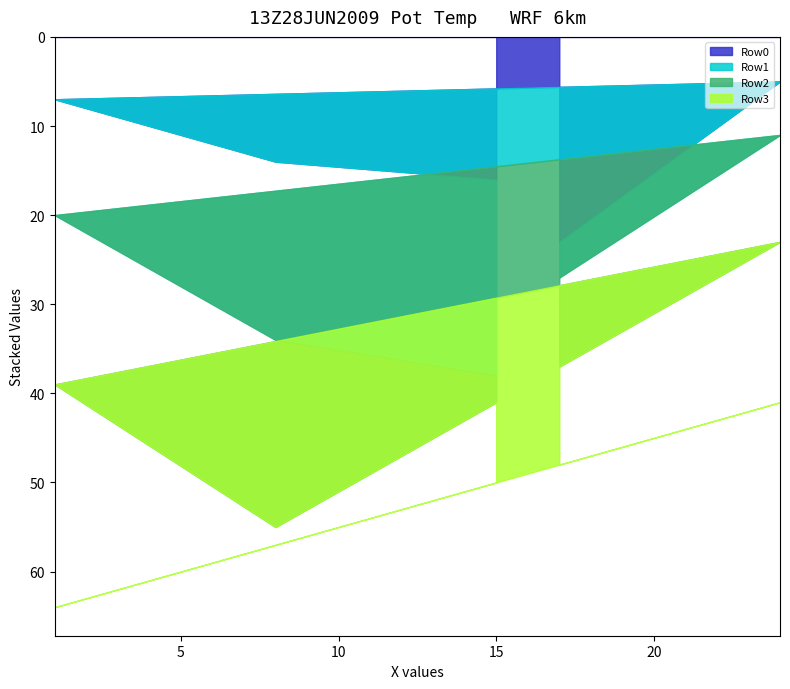

Where do Row2 and Row0 first cross each other?

17 and 24